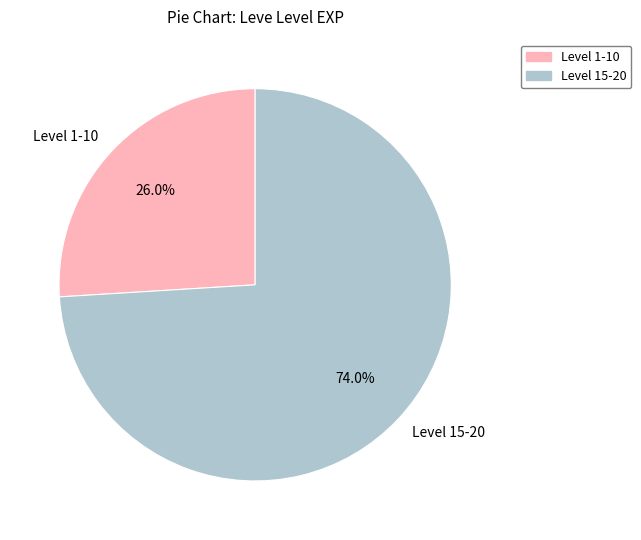

Approximately how many times larger is the value at Level 15-20 compared to Level 1-10?

2.8